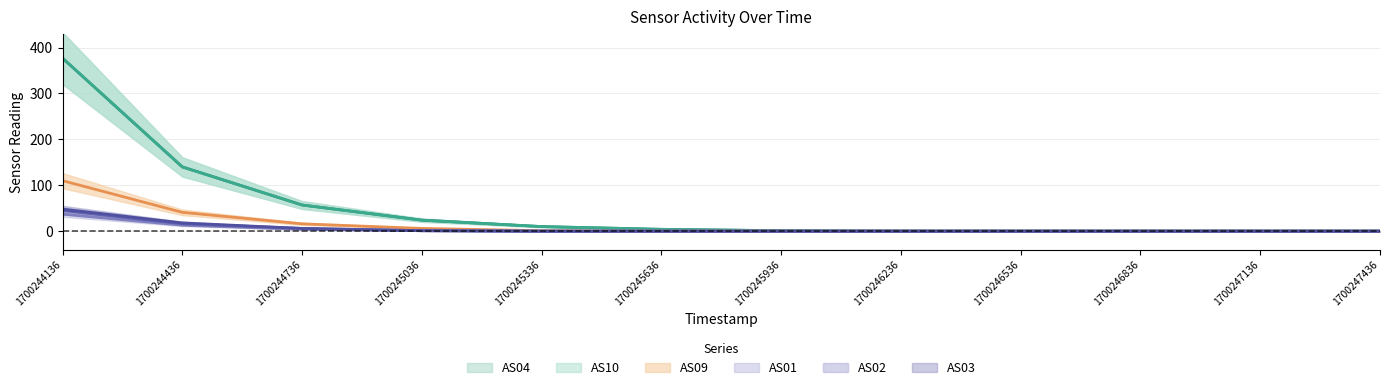

Which has a higher value, 1700247136 or 1700244436?

1700244436